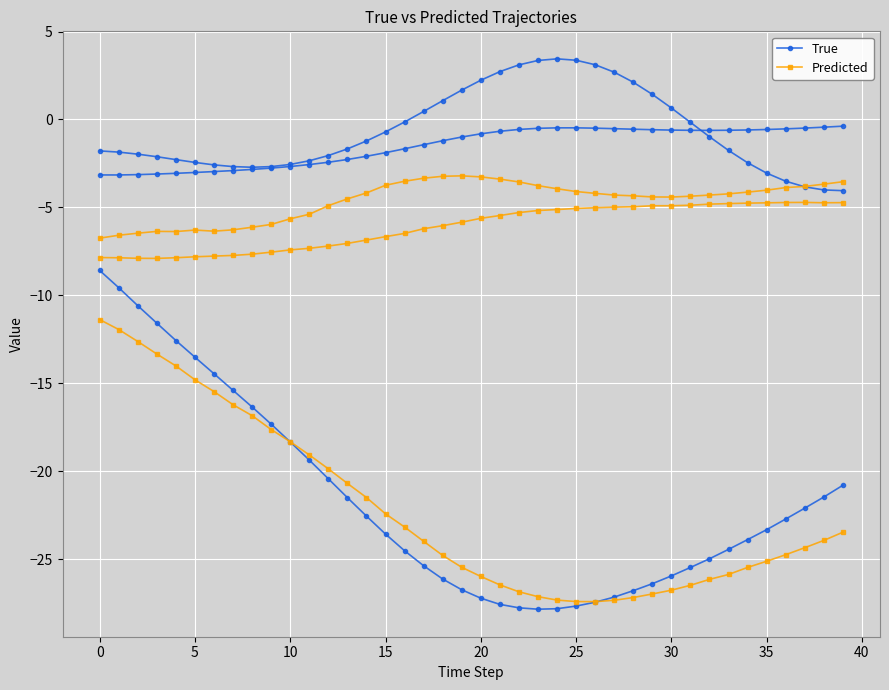

Which series has the largest range (max minus min)?

True